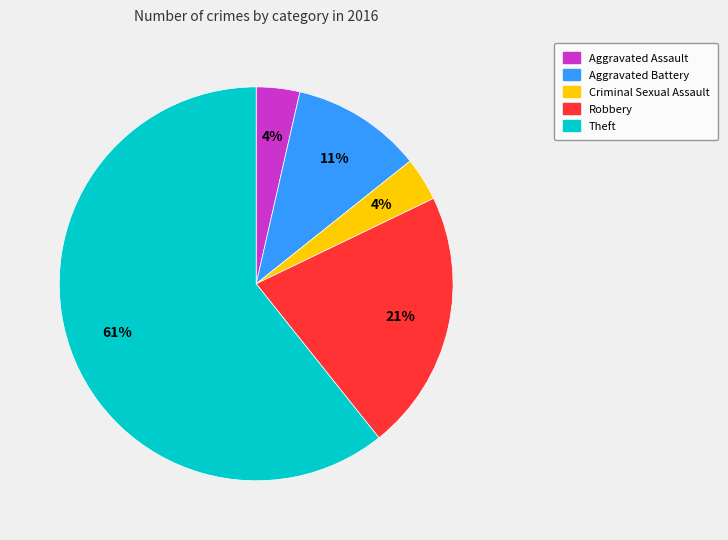

What is the largest slice in the pie chart?

Theft